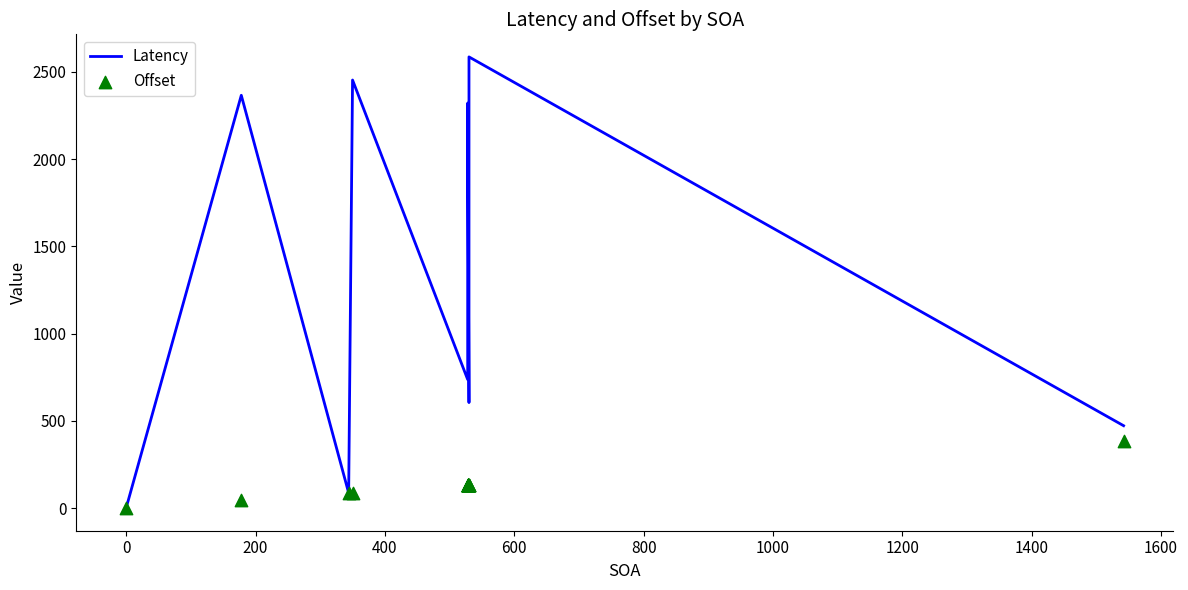

What are all the series names shown in the legend?

Latency, Offset